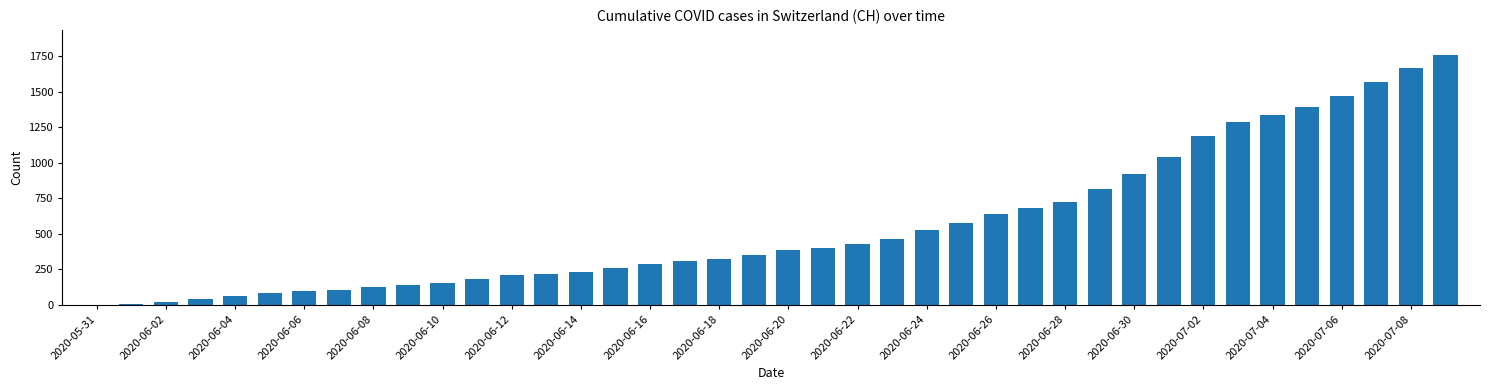

What is the sum of all values?

22445